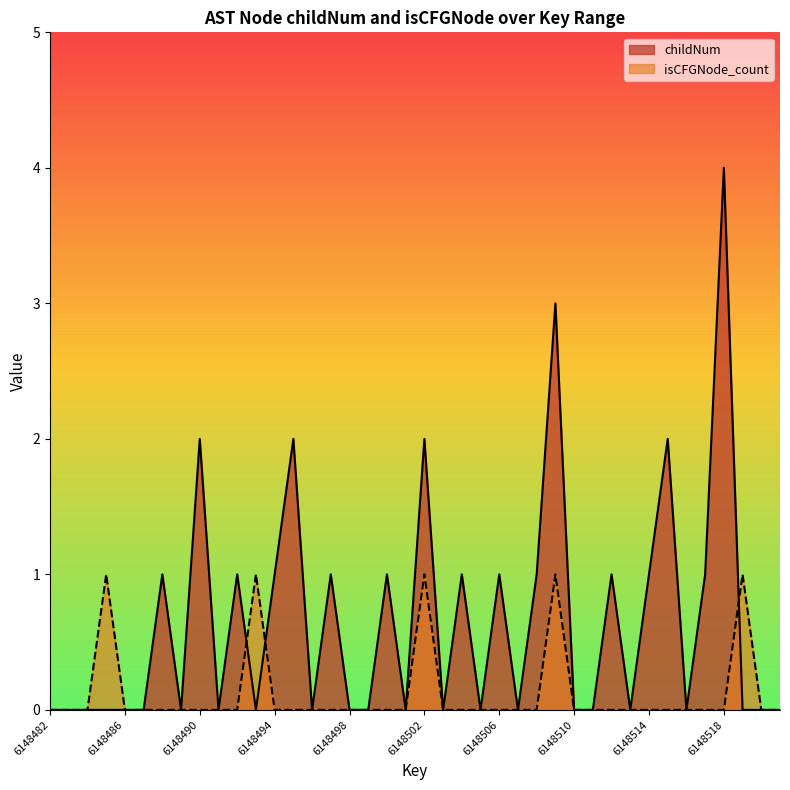

Reading left to right, transcribe all the data shown in this chart.

childNum: 6148482=0	6148483=0	6148484=0	6148485=0	6148486=0	6148487=0	6148488=1	6148489=0	6148490=2	6148491=0	6148492=1	6148493=0	6148494=1	6148495=2	6148496=0	6148497=1	6148498=0	6148499=0	6148500=1	6148501=0	6148502=2	6148503=0	6148504=1	6148505=0	6148506=1	6148507=0	6148508=1	6148509=3	6148510=0	6148511=0	6148512=1	6148513=0	6148514=1	6148515=2	6148516=0	6148517=1	6148518=4	6148519=0	6148520=0	6148521=0
isCFGNode_count: 6148482=0	6148483=0	6148484=0	6148485=1	6148486=0	6148487=0	6148488=0	6148489=0	6148490=0	6148491=0	6148492=0	6148493=1	6148494=0	6148495=0	6148496=0	6148497=0	6148498=0	6148499=0	6148500=0	6148501=0	6148502=1	6148503=0	6148504=0	6148505=0	6148506=0	6148507=0	6148508=0	6148509=1	6148510=0	6148511=0	6148512=0	6148513=0	6148514=0	6148515=0	6148516=0	6148517=0	6148518=0	6148519=1	6148520=0	6148521=0